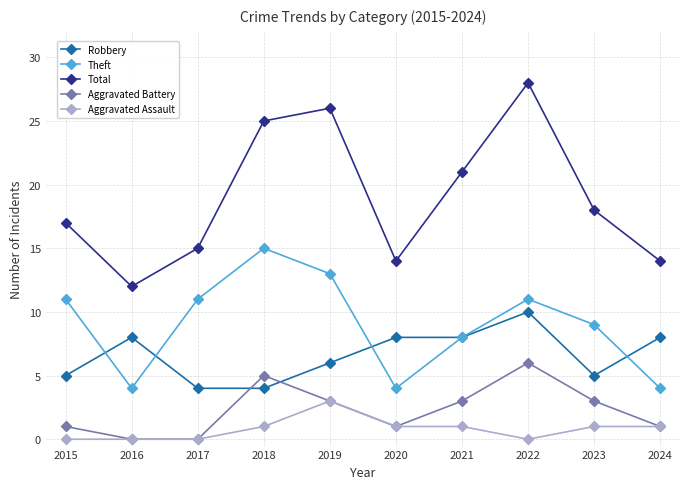

Is it true that Theft equals 11 at 2015?

True